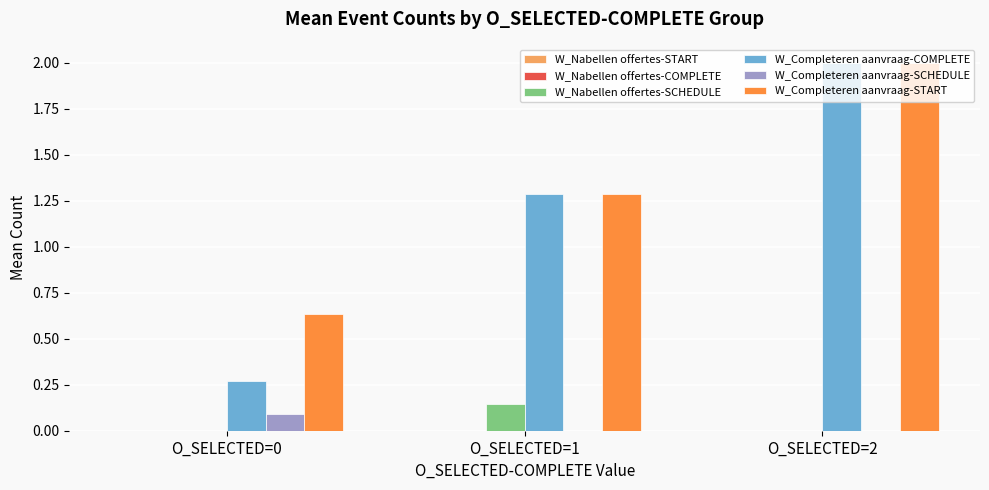

The value of W_Completeren aanvraag-START at O_SELECTED=1 is 0.5. True or false?

False